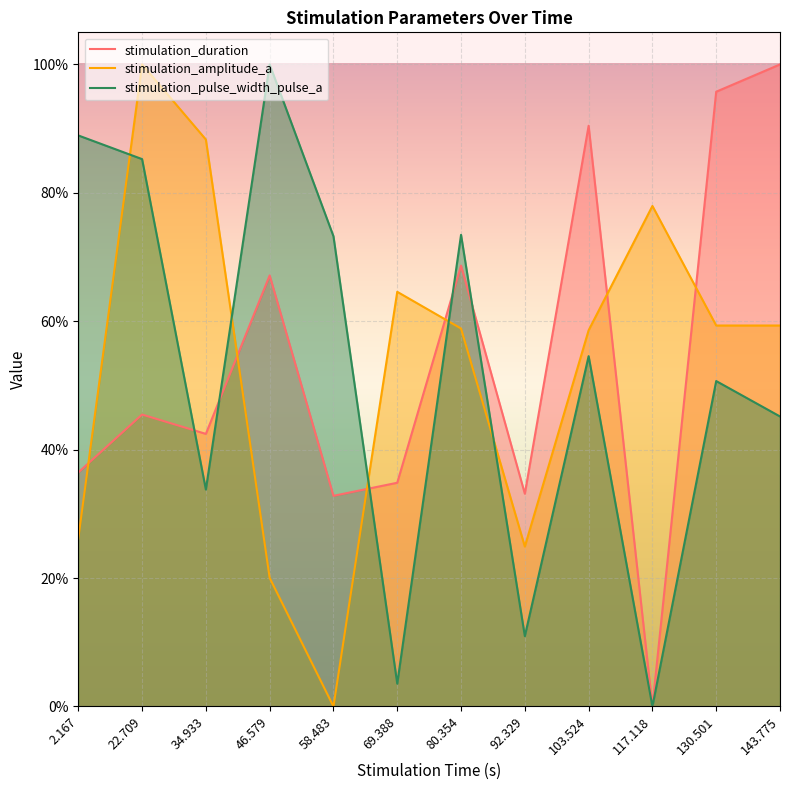

What position from the right is 143.775?

1